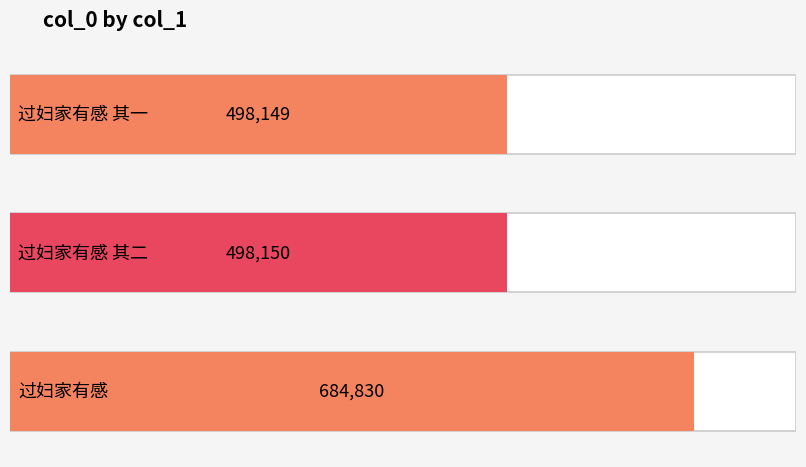

Reading left to right, list all the values displayed in this chart.

498149	498150	684830